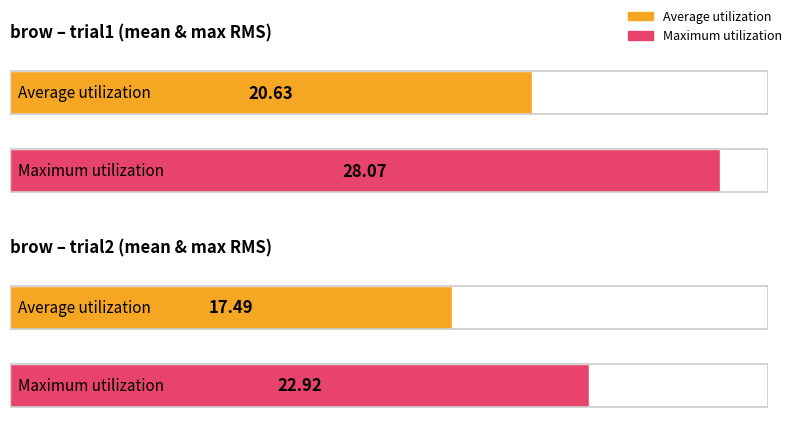

Rank the series at trial2 from highest to lowest value.

Maximum utilization, Average utilization